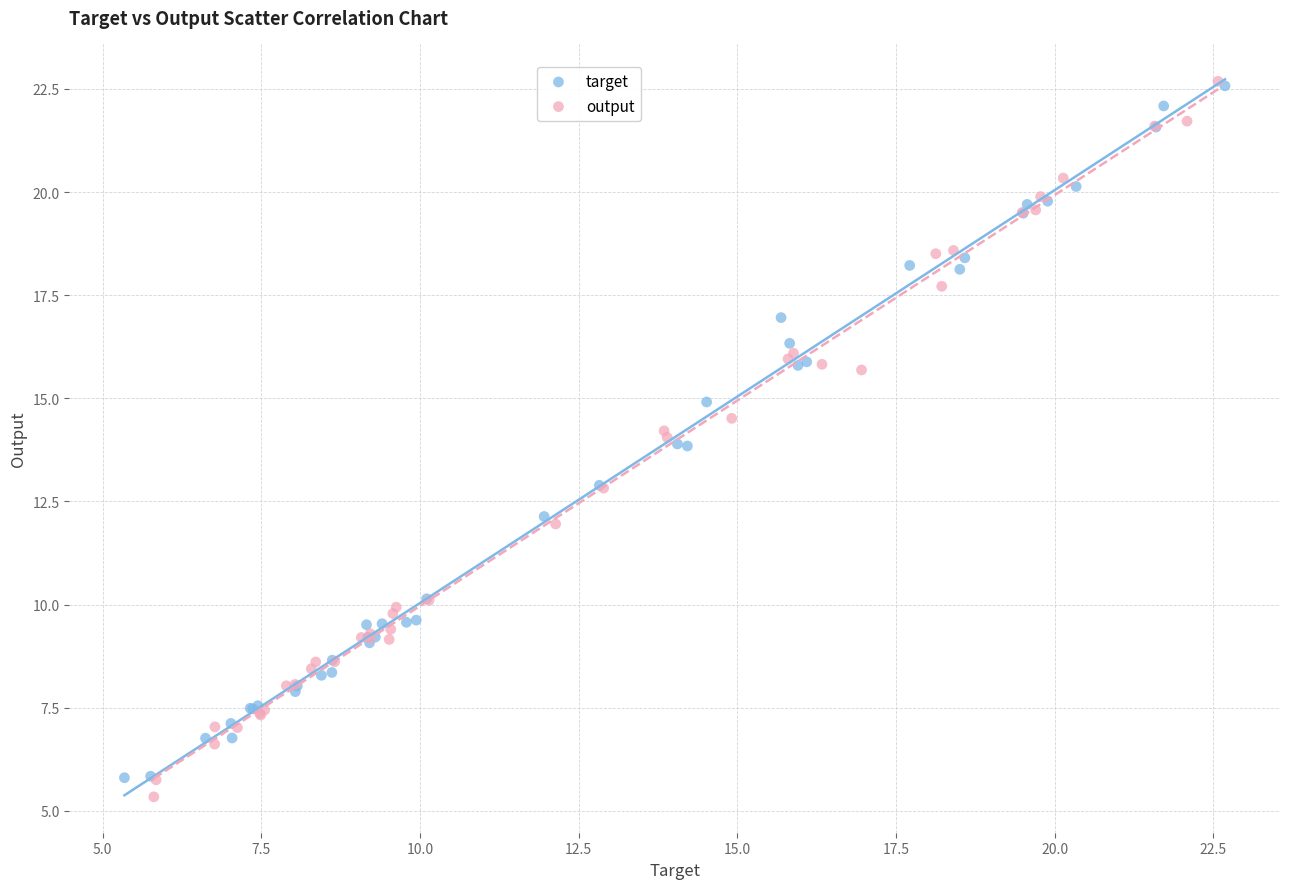

Which series has the widest spread of Y values?

output